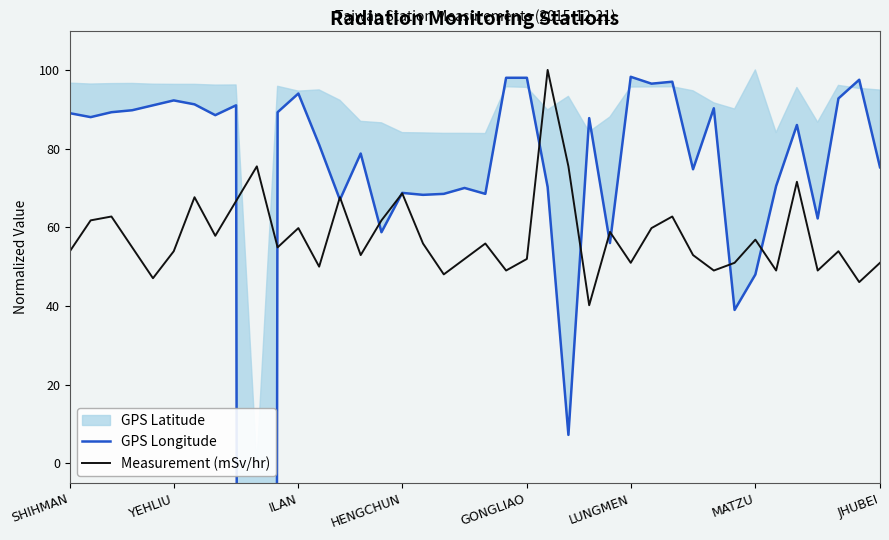

The value of Measurement (mSv/hr) at JHUBEI is 51.0. True or false?

True